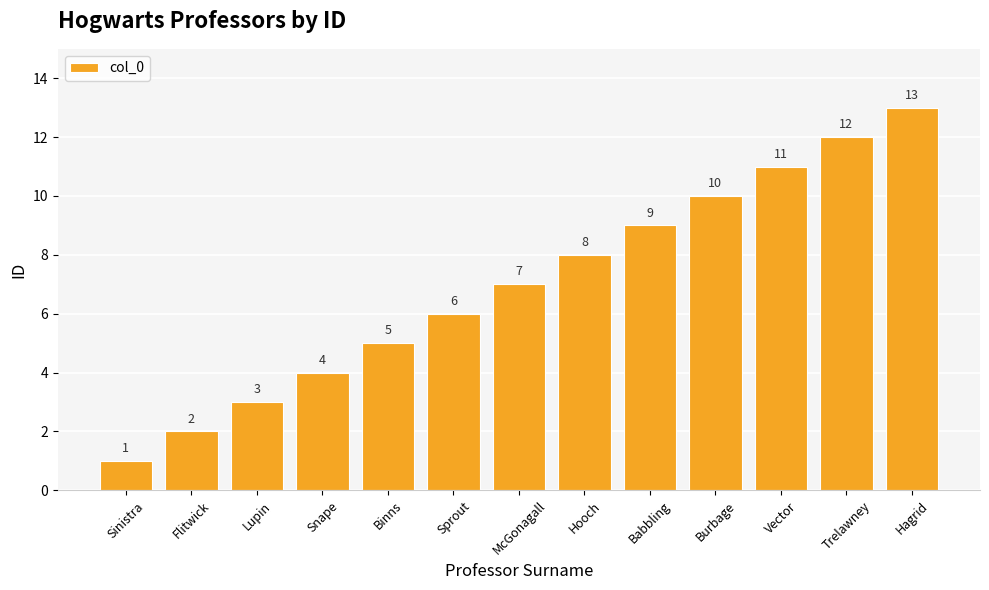

Rank the categories by value from highest to lowest.

Hagrid, Trelawney, Vector, Burbage, Babbling, Hooch, McGonagall, Sprout, Binns, Snape, Lupin, Flitwick, Sinistra